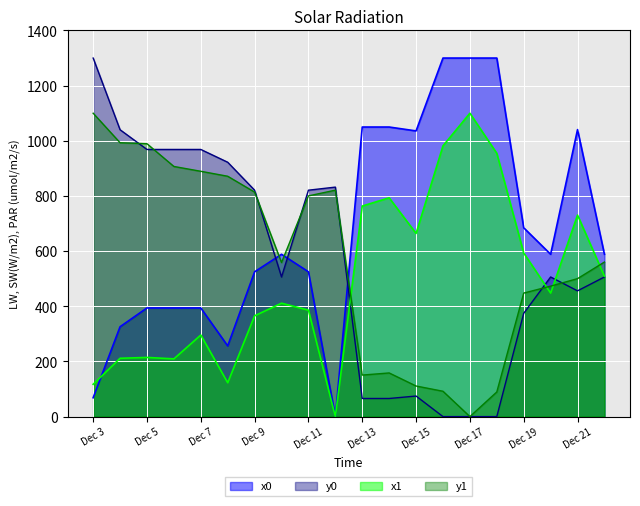

How many intersections are there between x1 and x0?

1